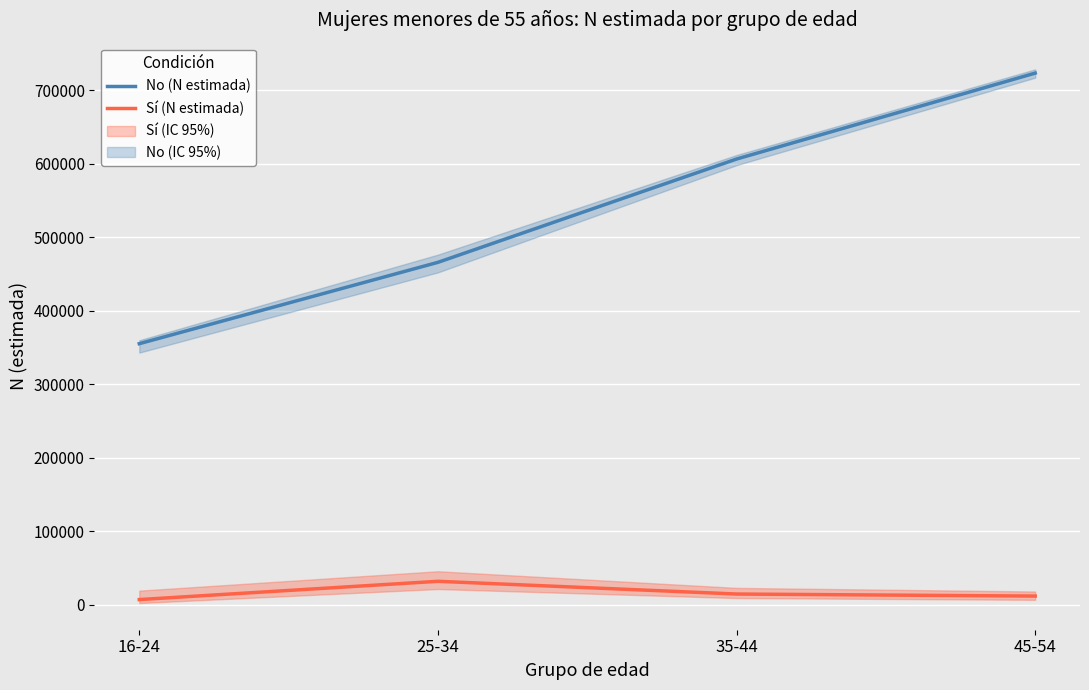

List the series in order of their overall mean, highest first.

No (N estimada), Sí (N estimada)